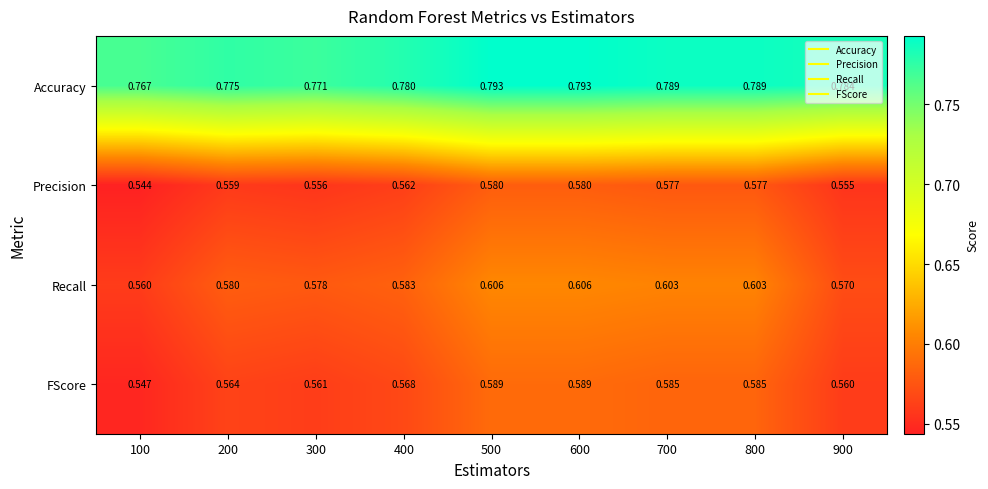

Which label corresponds to the smallest value in the chart?

100